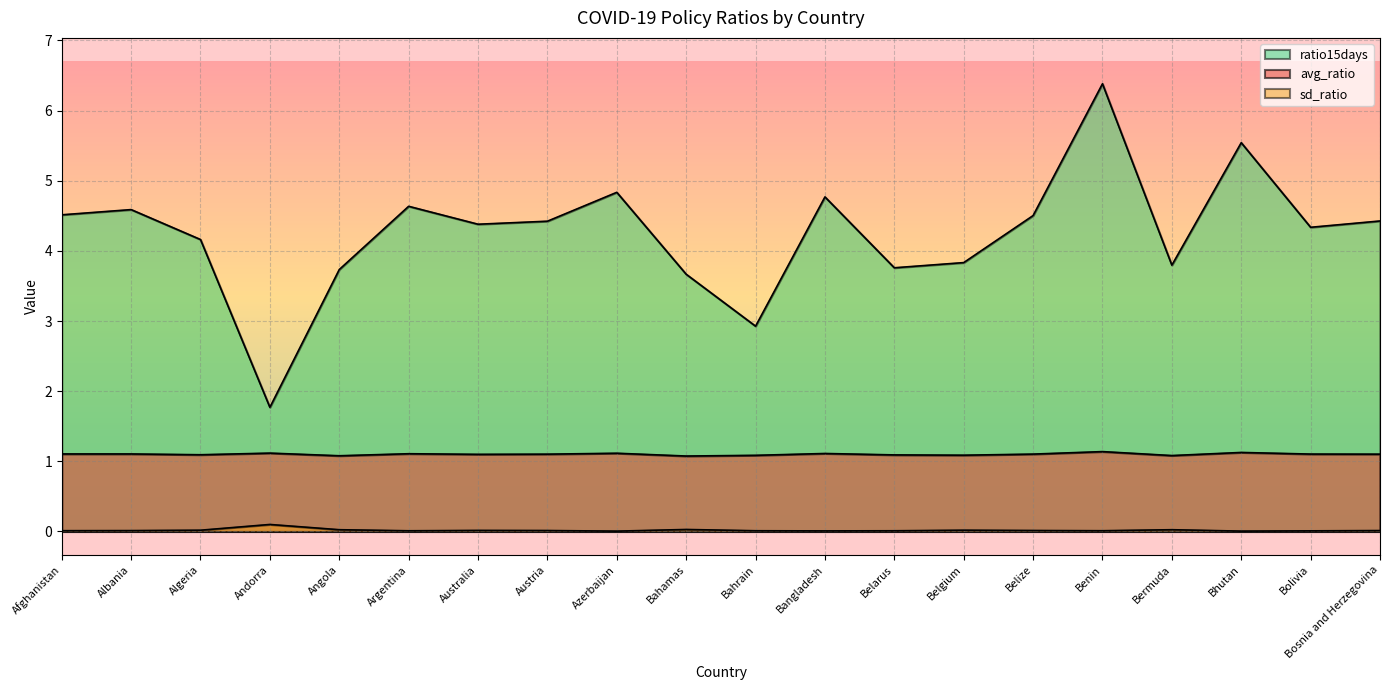

Reading left to right, transcribe all the data shown in this chart.

avg_ratio: Afghanistan=1.1	Albania=1.1	Algeria=1.1	Andorra=1.1	Angola=1.1	Argentina=1.1	Australia=1.1	Austria=1.1	Azerbaijan=1.1	Bahamas=1.1	Bahrain=1.1	Bangladesh=1.1	Belarus=1.1	Belgium=1.1	Belize=1.1	Benin=1.1	Bermuda=1.1	Bhutan=1.1	Bolivia=1.1	Bosnia and Herzegovina=1.1
sd_ratio: Afghanistan=0.0	Albania=0.0	Algeria=0.0	Andorra=0.1	Angola=0.0	Argentina=0.0	Australia=0.0	Austria=0.0	Azerbaijan=0.0	Bahamas=0.0	Bahrain=0.0	Bangladesh=0.0	Belarus=0.0	Belgium=0.0	Belize=0.0	Benin=0.0	Bermuda=0.0	Bhutan=0.0	Bolivia=0.0	Bosnia and Herzegovina=0.0
ratio15days: Afghanistan=4.5	Albania=4.6	Algeria=4.2	Andorra=1.8	Angola=3.7	Argentina=4.6	Australia=4.4	Austria=4.4	Azerbaijan=4.8	Bahamas=3.7	Bahrain=2.9	Bangladesh=4.8	Belarus=3.8	Belgium=3.8	Belize=4.5	Benin=6.4	Bermuda=3.8	Bhutan=5.5	Bolivia=4.3	Bosnia and Herzegovina=4.4